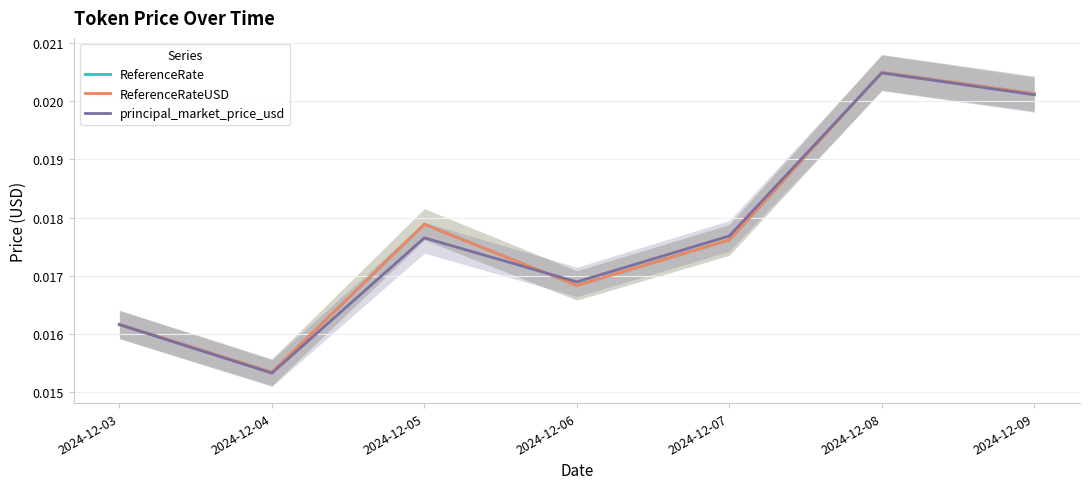

True or false: ReferenceRate and ReferenceRateUSD intersect in this chart.

False